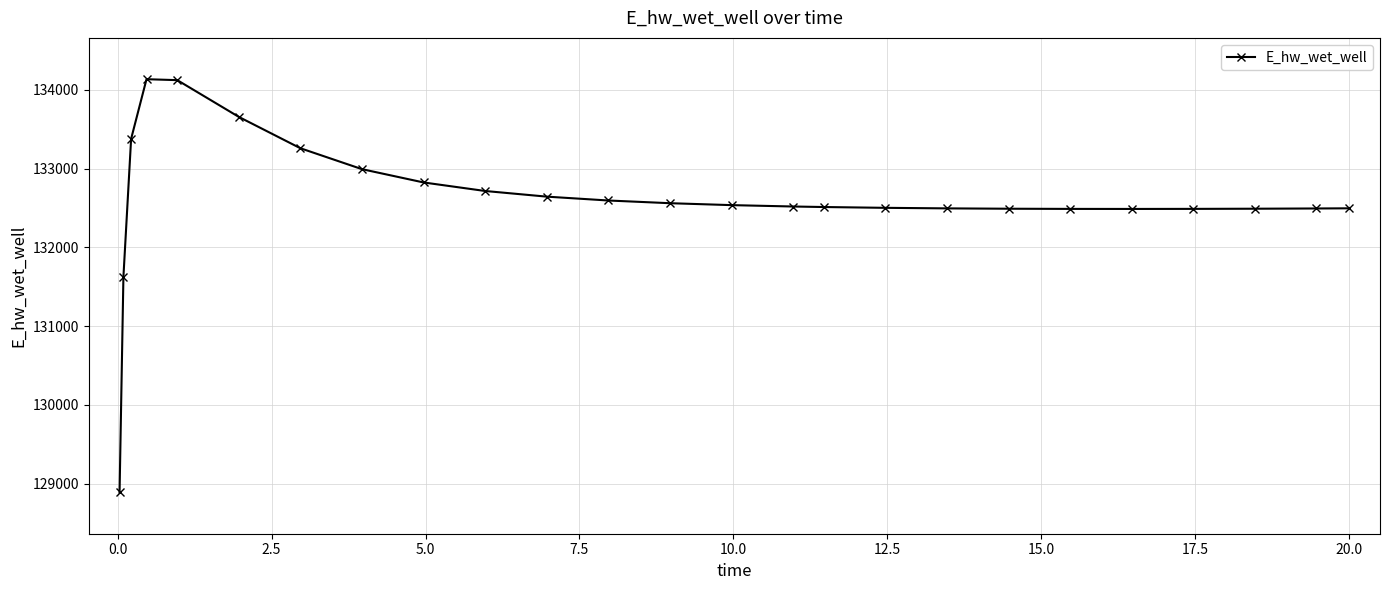

What is the value of the 8th point from the left?

132992.5